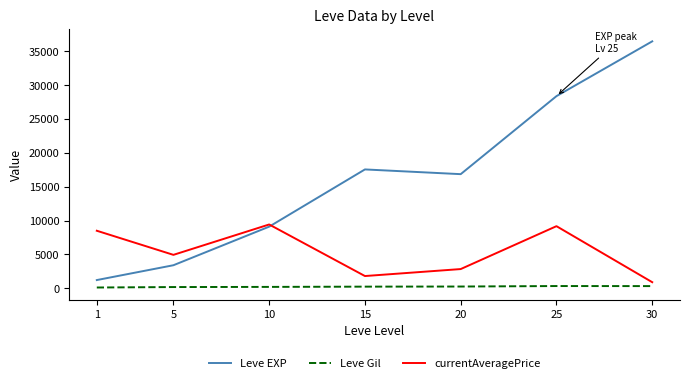

How many categories are shown in the chart?

7